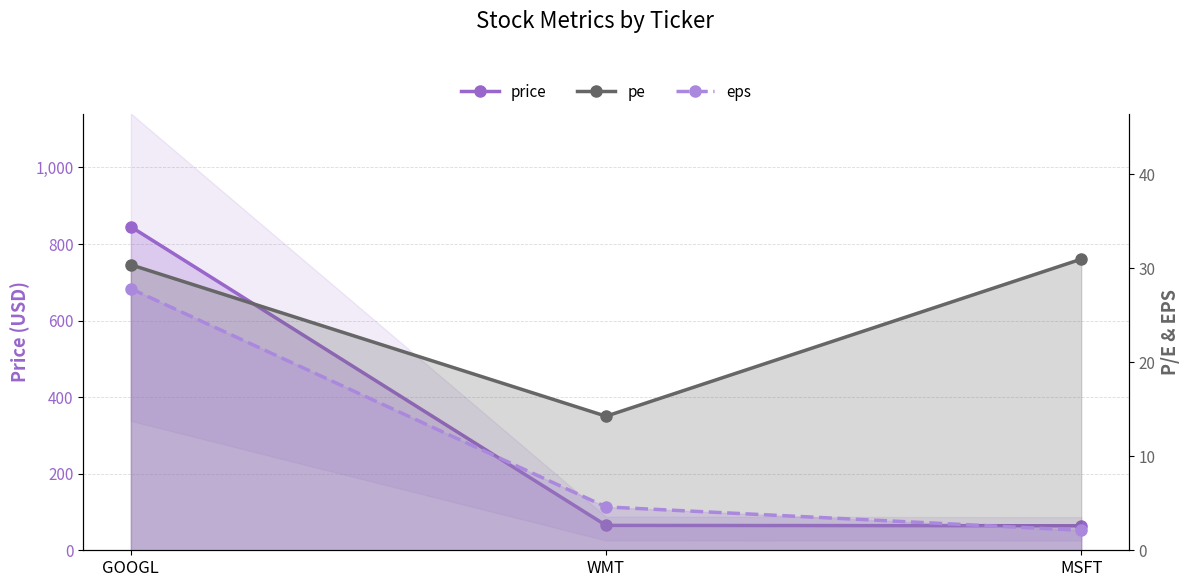

Is the value of price at MSFT greater than the value of pe at WMT?

Yes